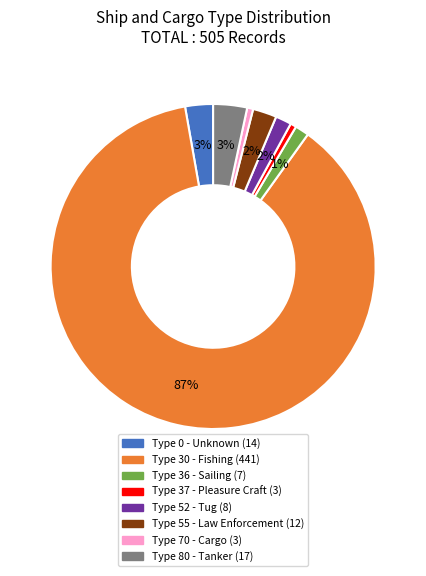

Is there any slice that represents more than half of the pie?

Yes